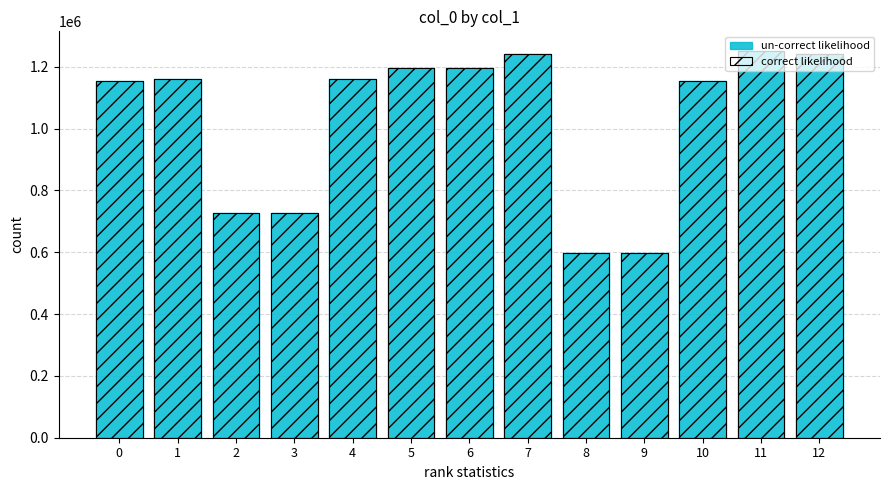

What is the total value across all series at 9?

1194604